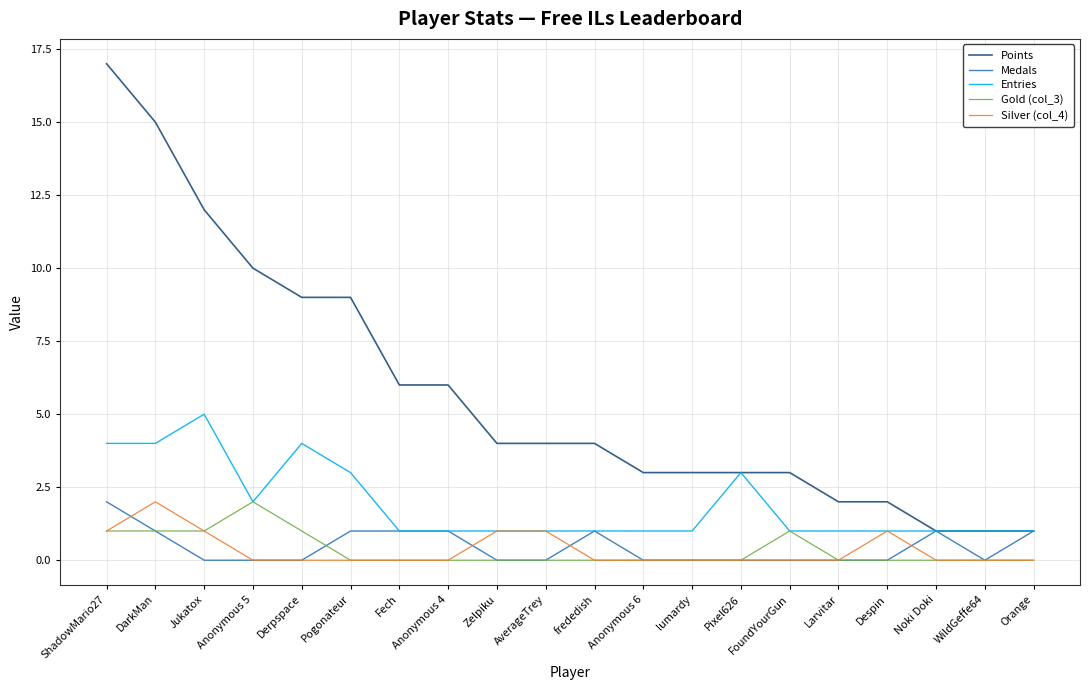

What are all the series names shown in the legend?

Points, Medals, Entries, Gold (col_3), Silver (col_4)